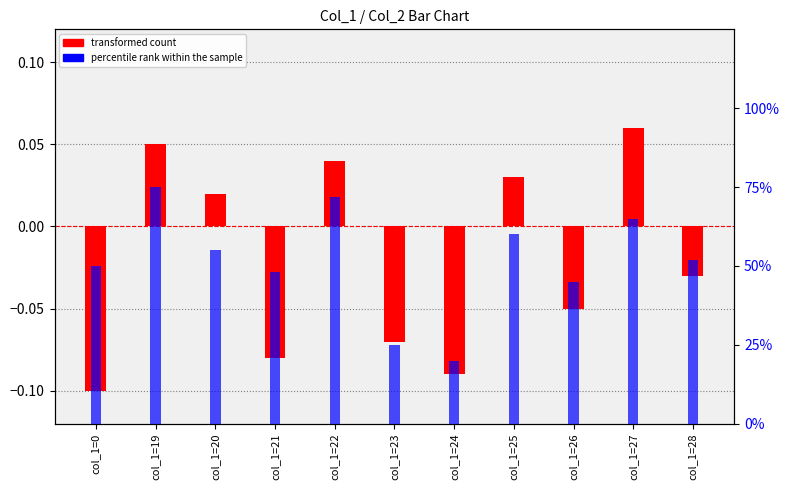

Reading left to right, extract all data points from this chart.

transformed count: -0.1	0.1	0.0	-0.1	0.0	-0.1	-0.1	0.0	-0.1	0.1	-0.0
percentile rank within the sample: 0.5	0.8	0.6	0.5	0.7	0.2	0.2	0.6	0.5	0.7	0.5